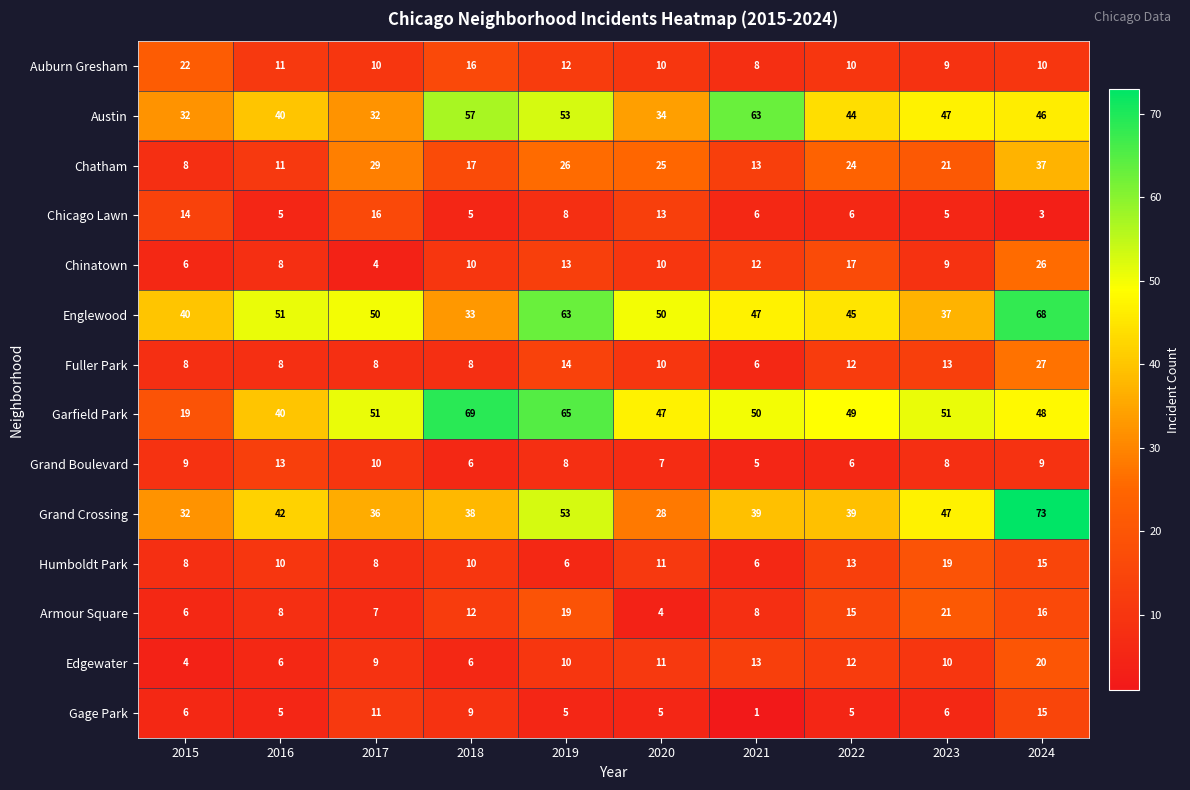

What is the spread (max minus min) of values at 2019?

60